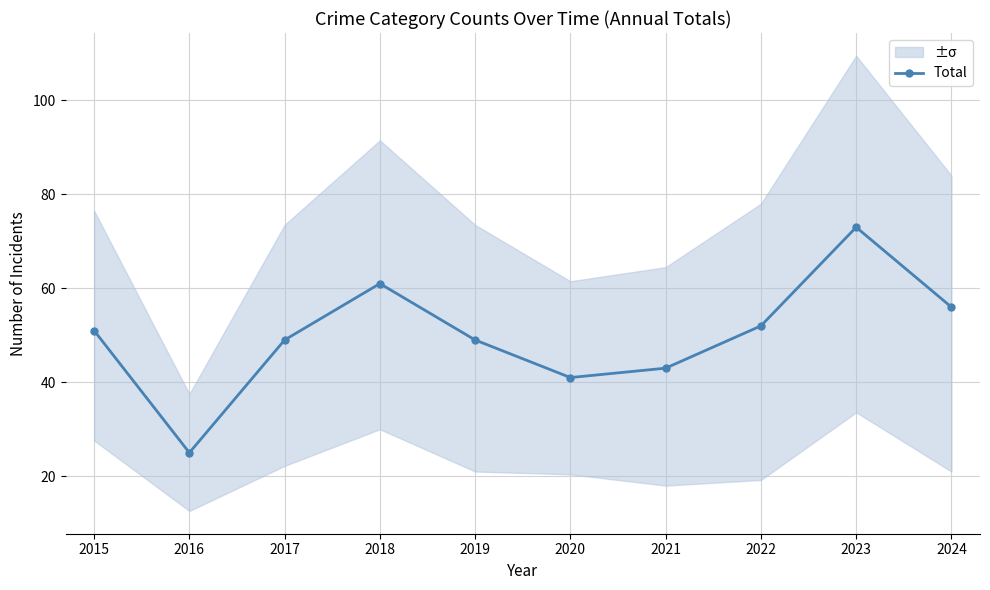

At which label is the value closest to 49?

2017